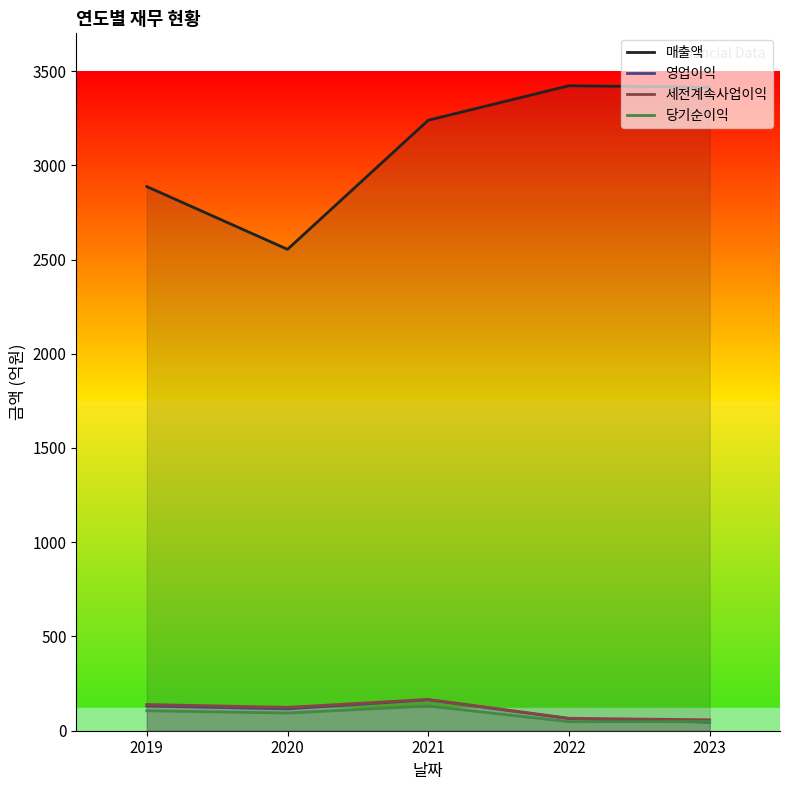

How many 영업이익 values are between 64 and 131?

3